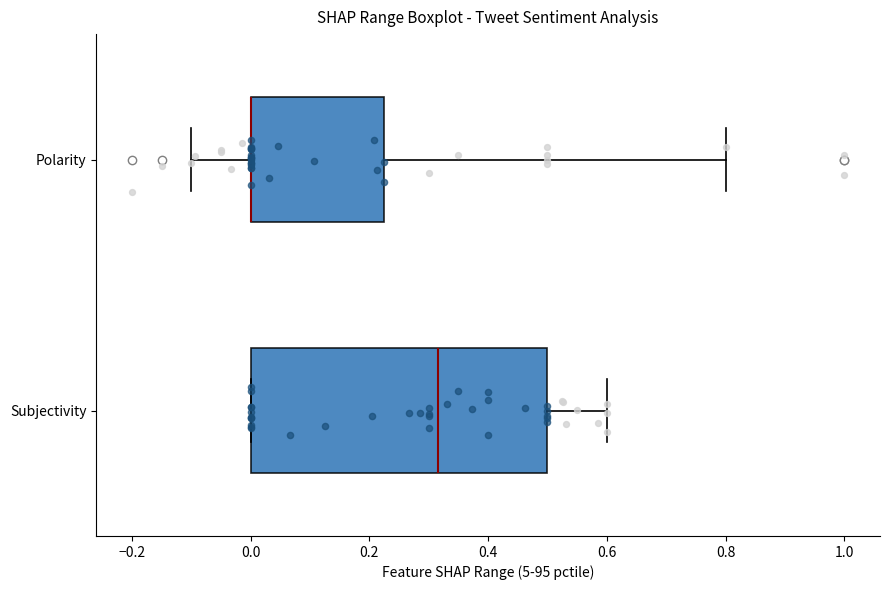

Which box is the widest, from its left edge to its right edge?

Subjectivity